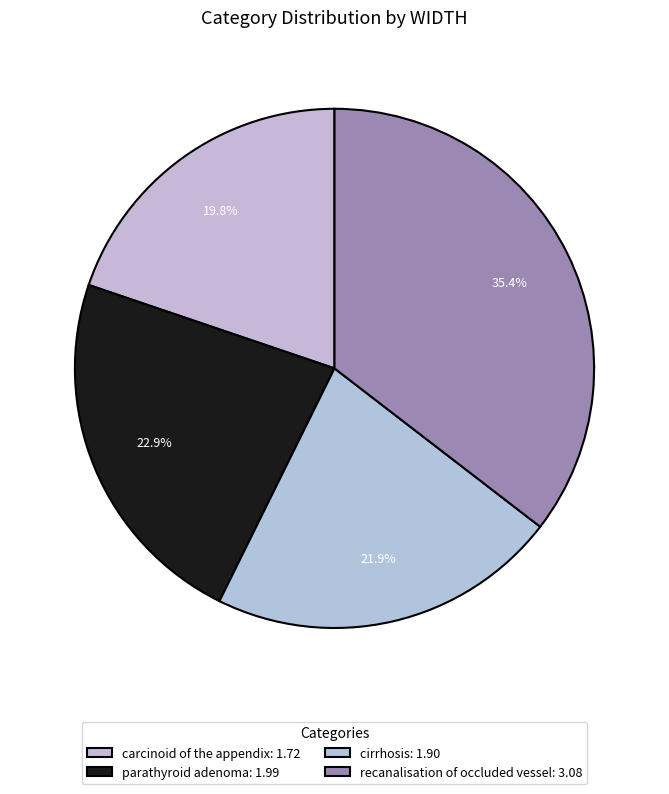

Which slice is the smallest?

carcinoid of the appendix